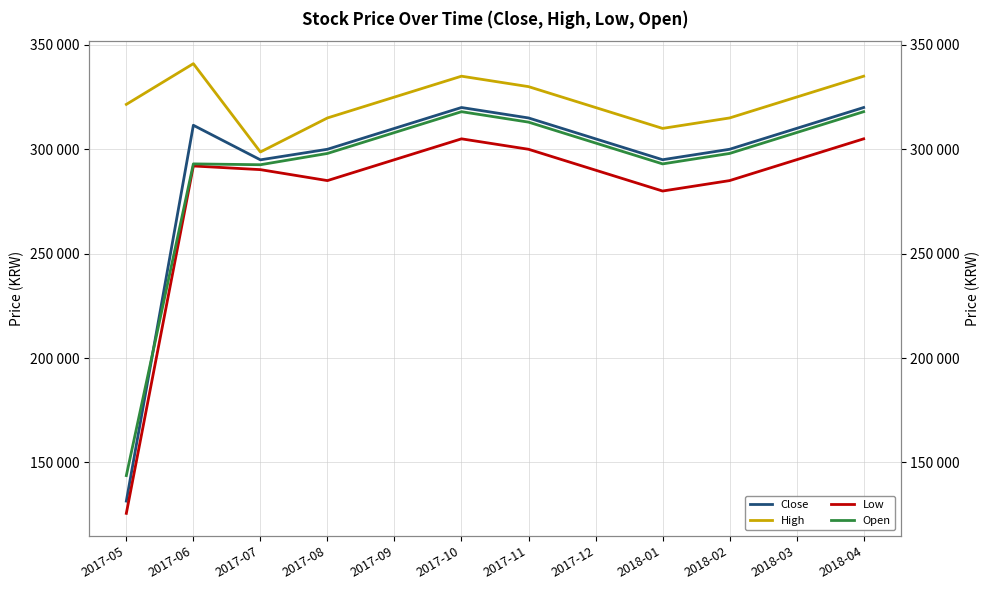

In Open, how many points are higher than both neighbors (excluding endpoints)?

2